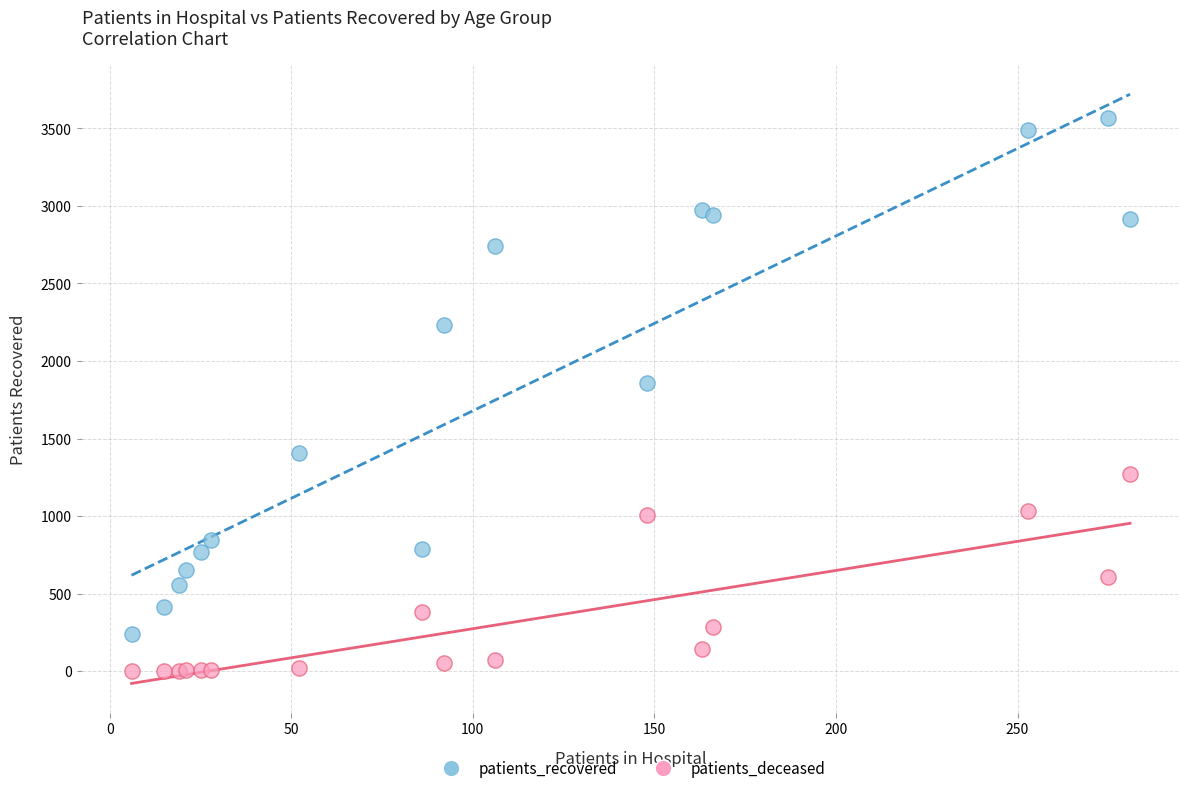

What is the X range (max minus min) for the scatter plot?

275